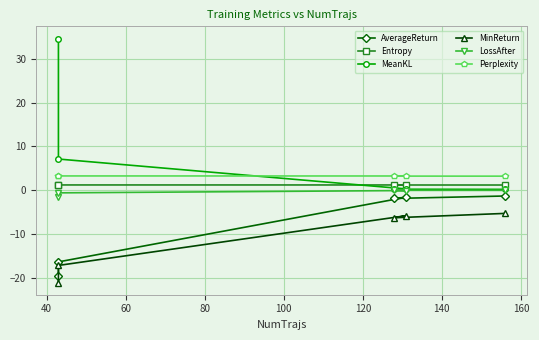

Which series has the largest range (max minus min)?

MeanKL